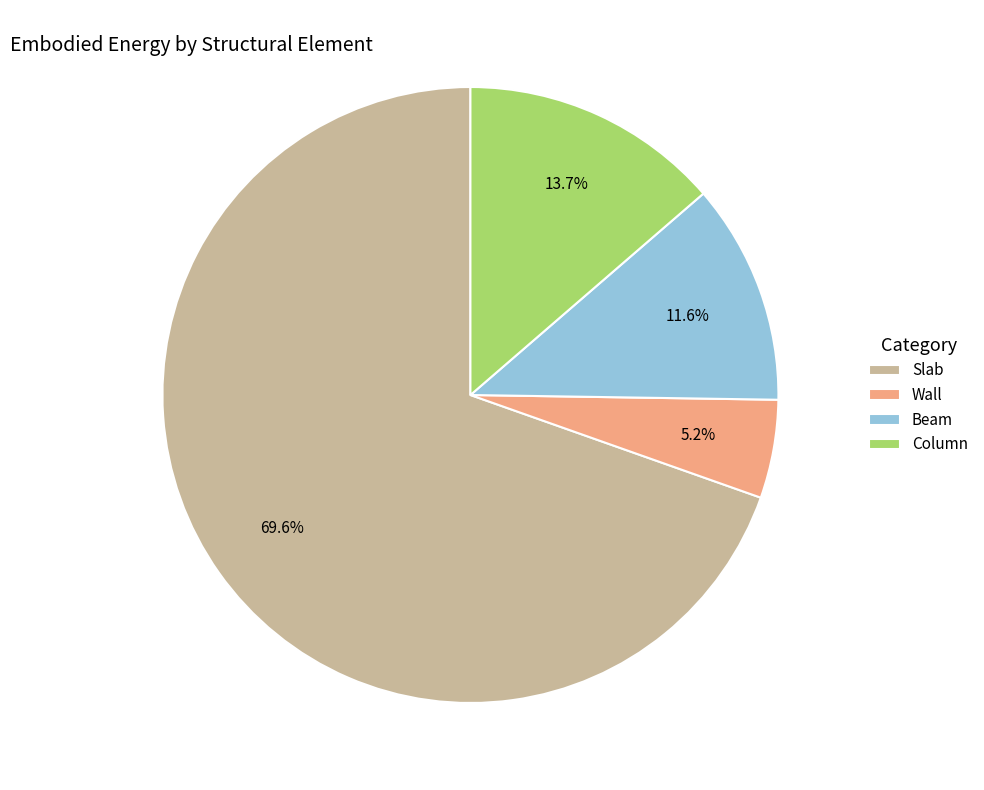

Which category has the biggest portion of the pie?

Slab